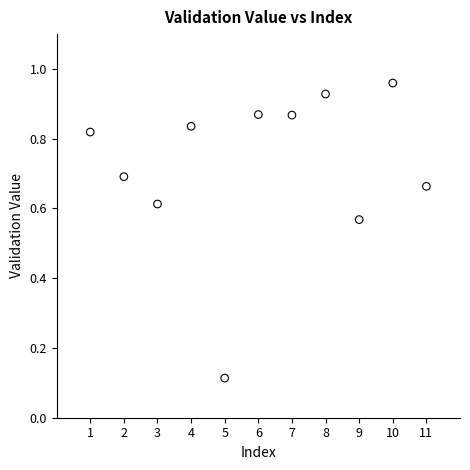

What is the average X value?

6.0